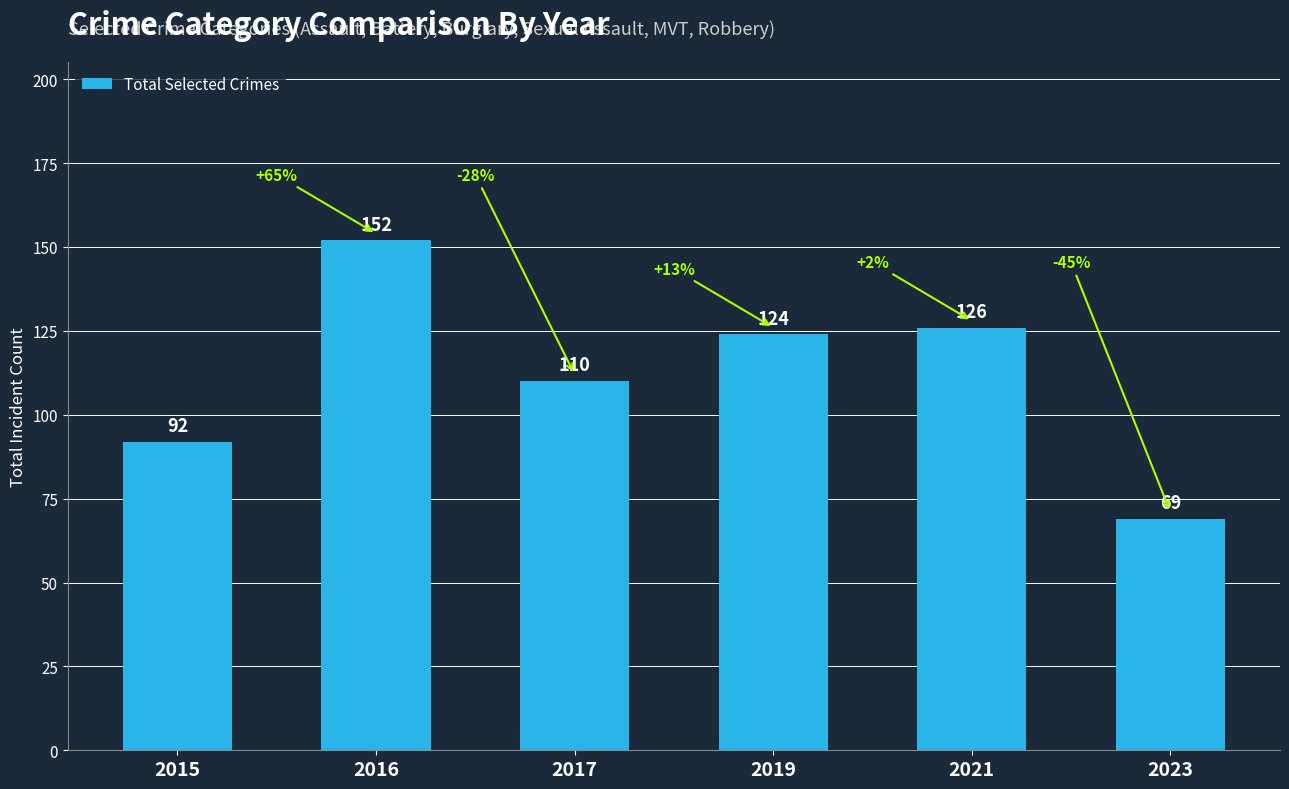

What is the change in value from 2016 to 2019?

-28